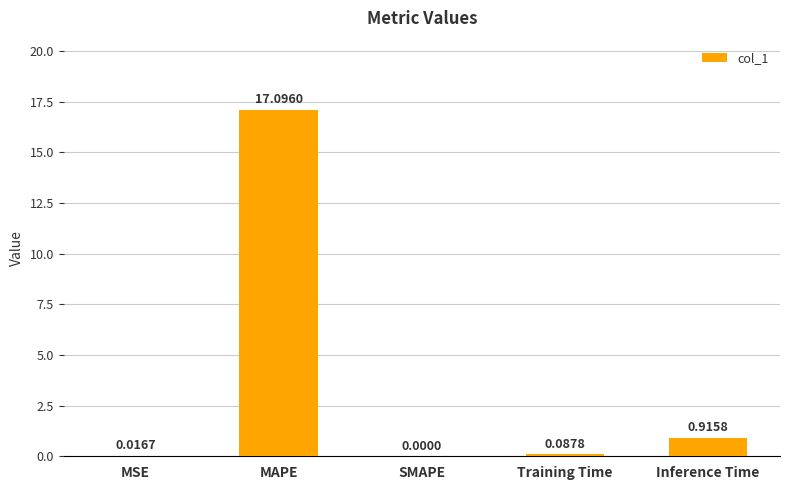

The value at SMAPE is 0.0. True or false?

True